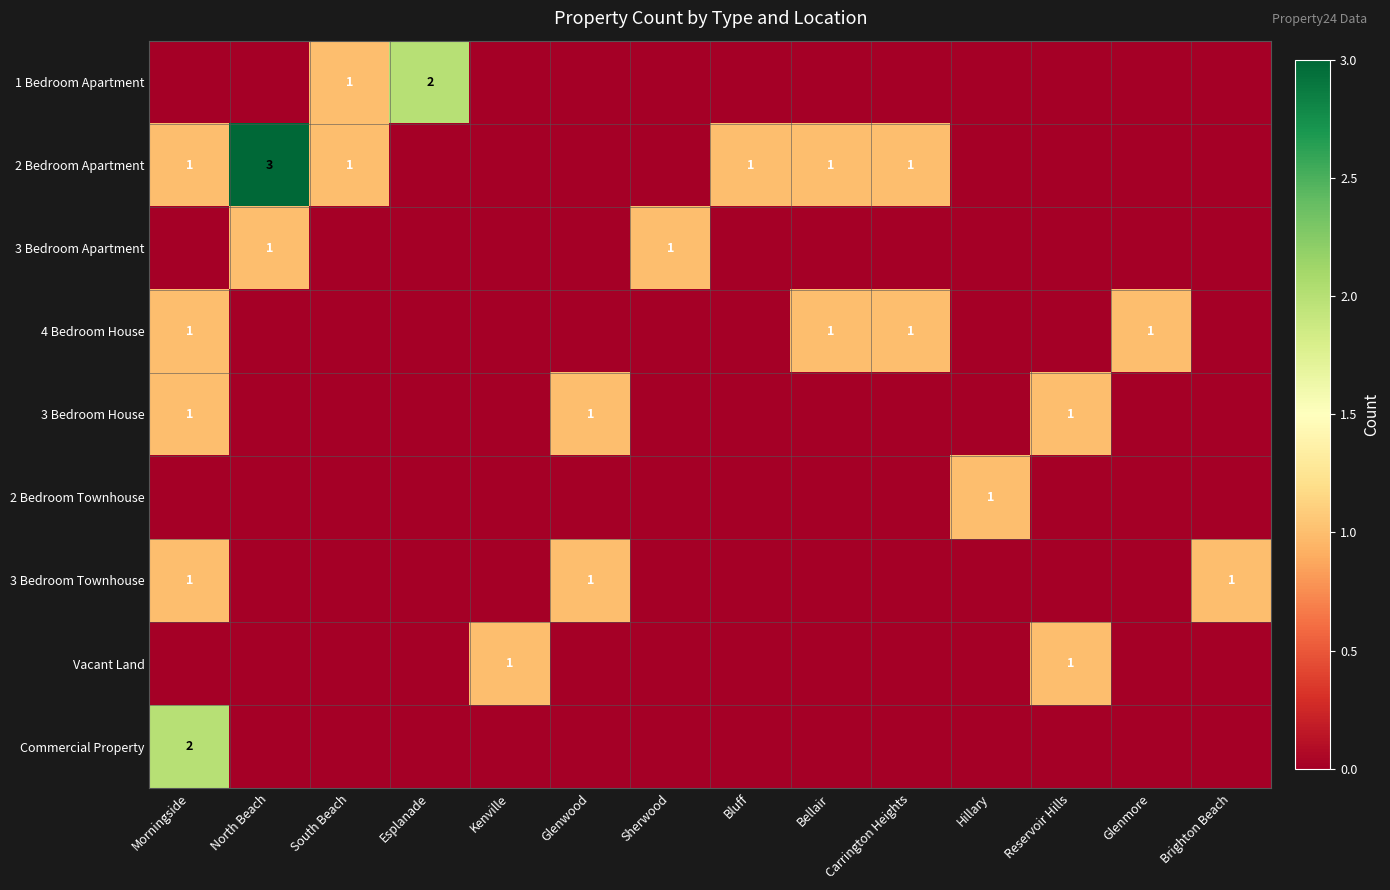

Which label corresponds to the smallest value in the chart?

Morningside